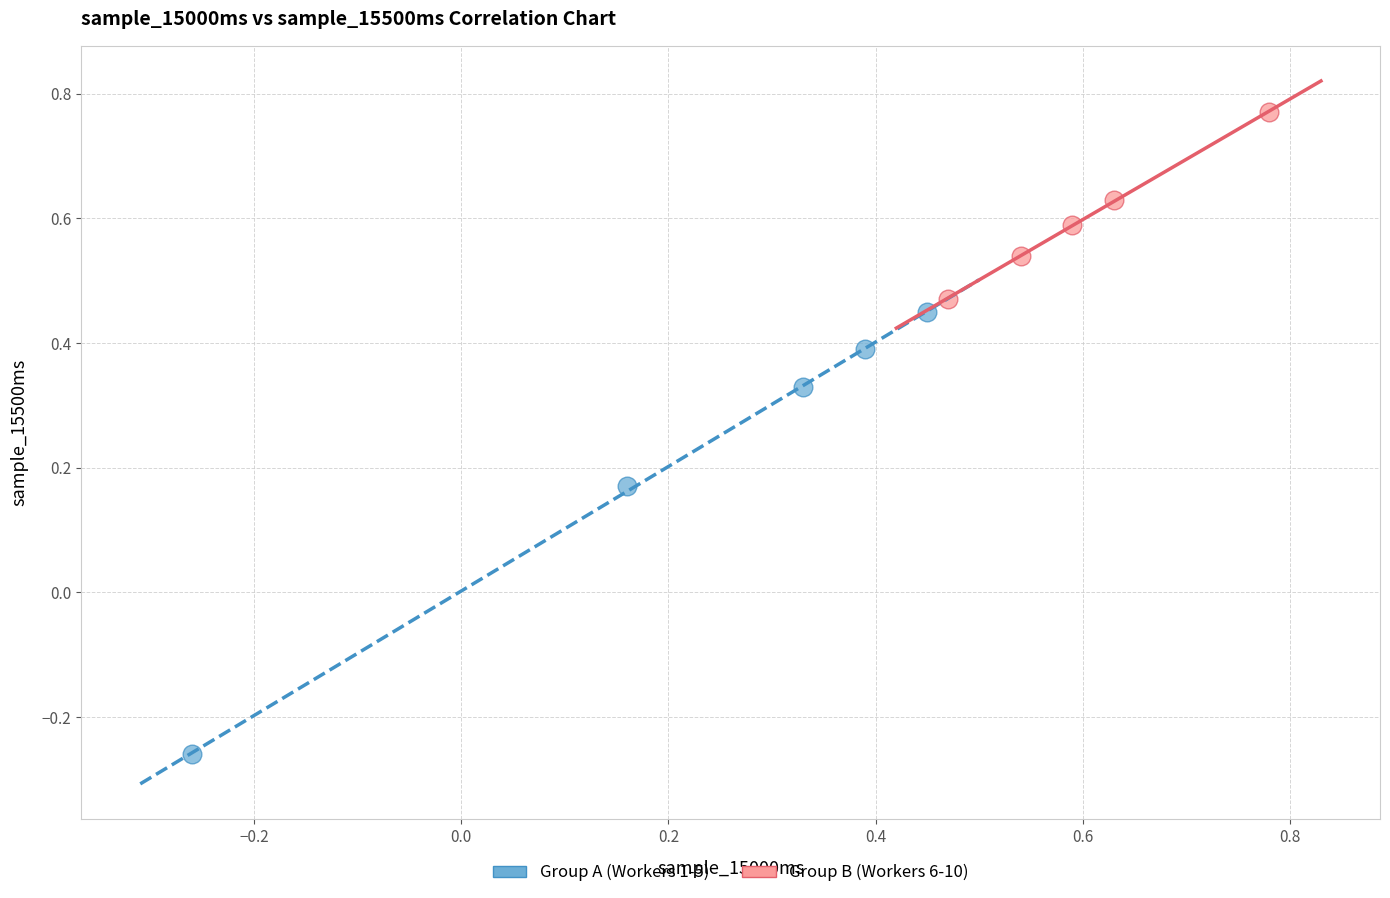

Which series contains the highest Y value?

Group B (Workers 6-10)